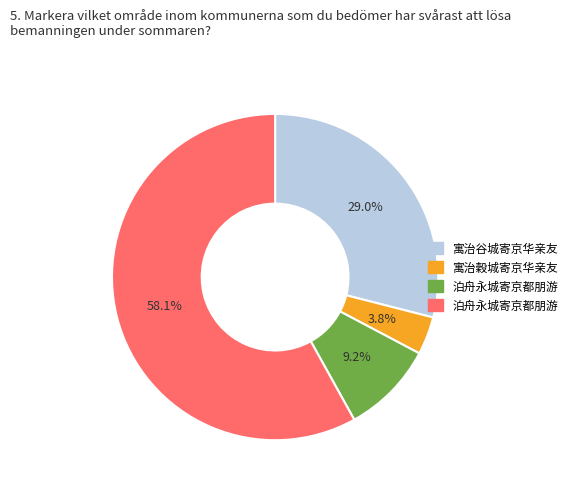

Which category has the biggest portion of the pie?

泊舟永城寄京都朋游